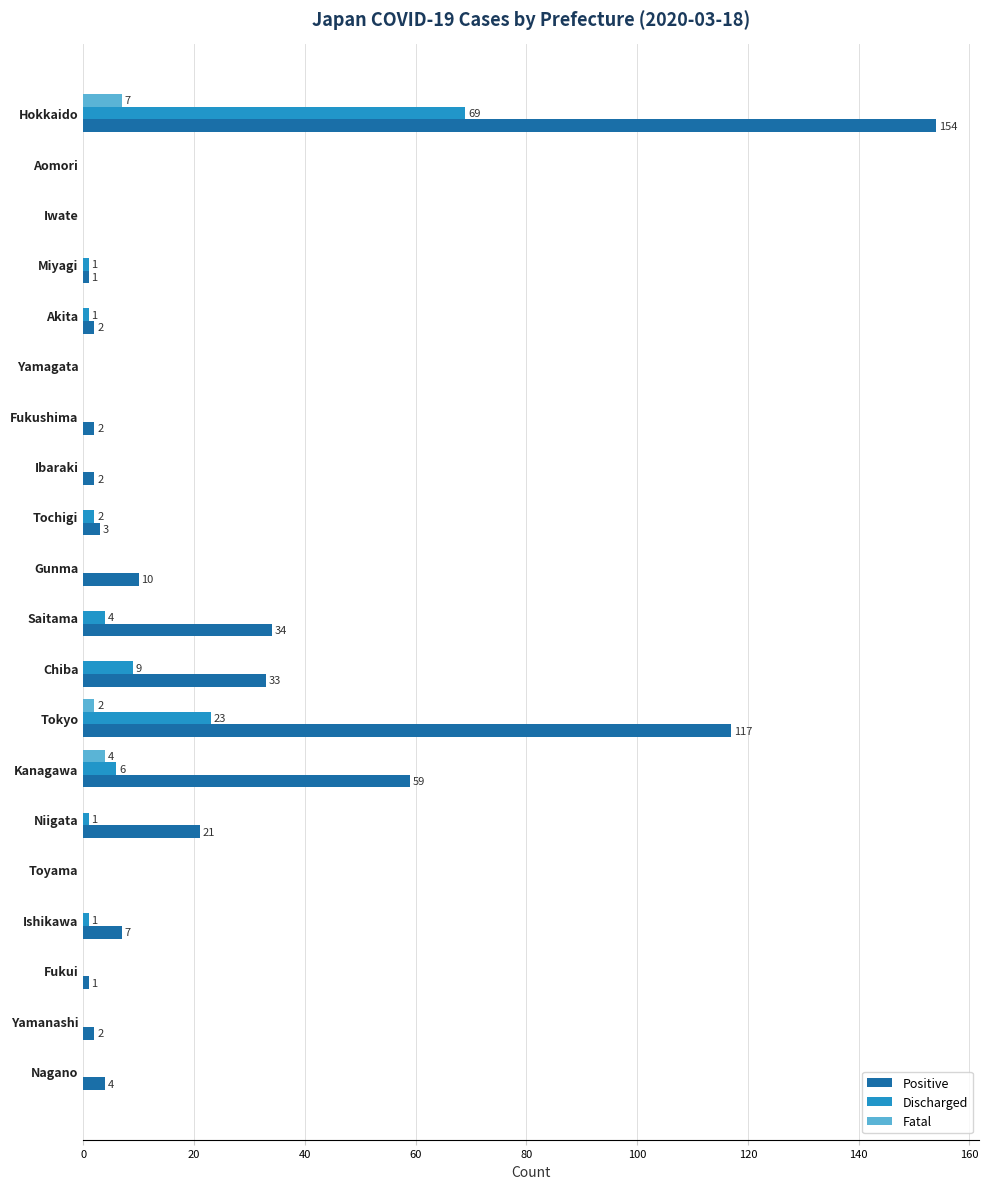

At which category is the sum across all series the highest?

Hokkaido